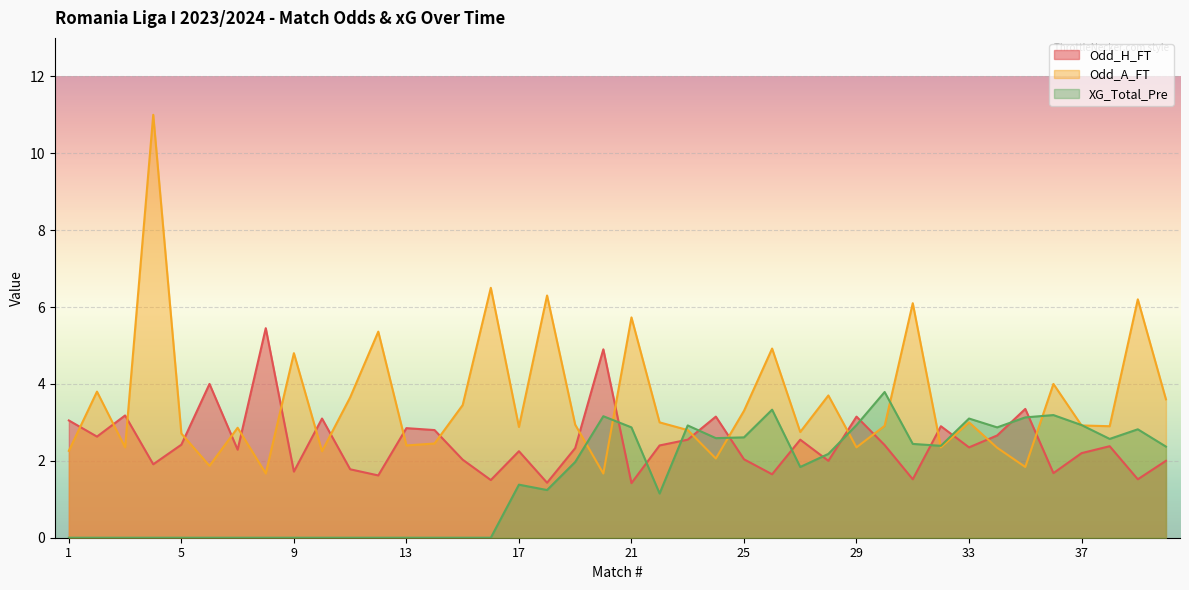

What are all the series names shown in the legend?

Odd_H_FT, Odd_A_FT, XG_Total_Pre